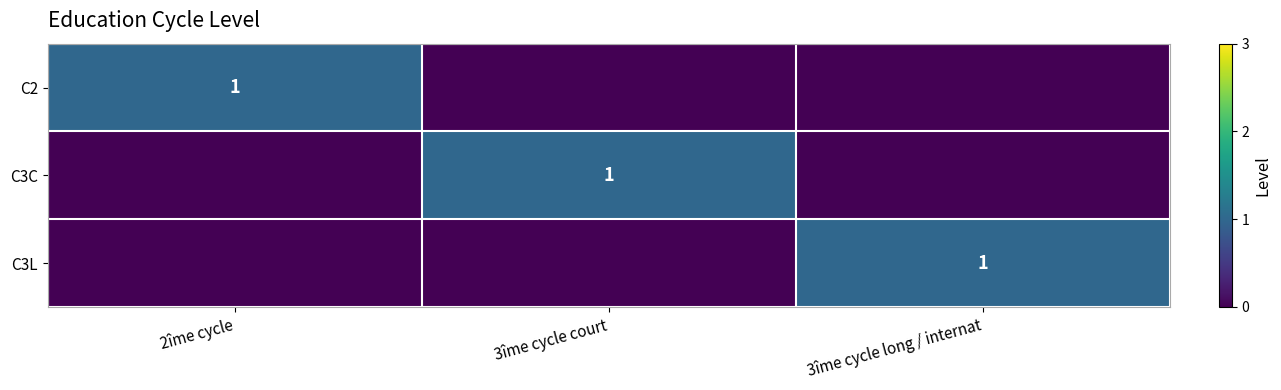

At which label is C3C closest to 0?

2îme cycle